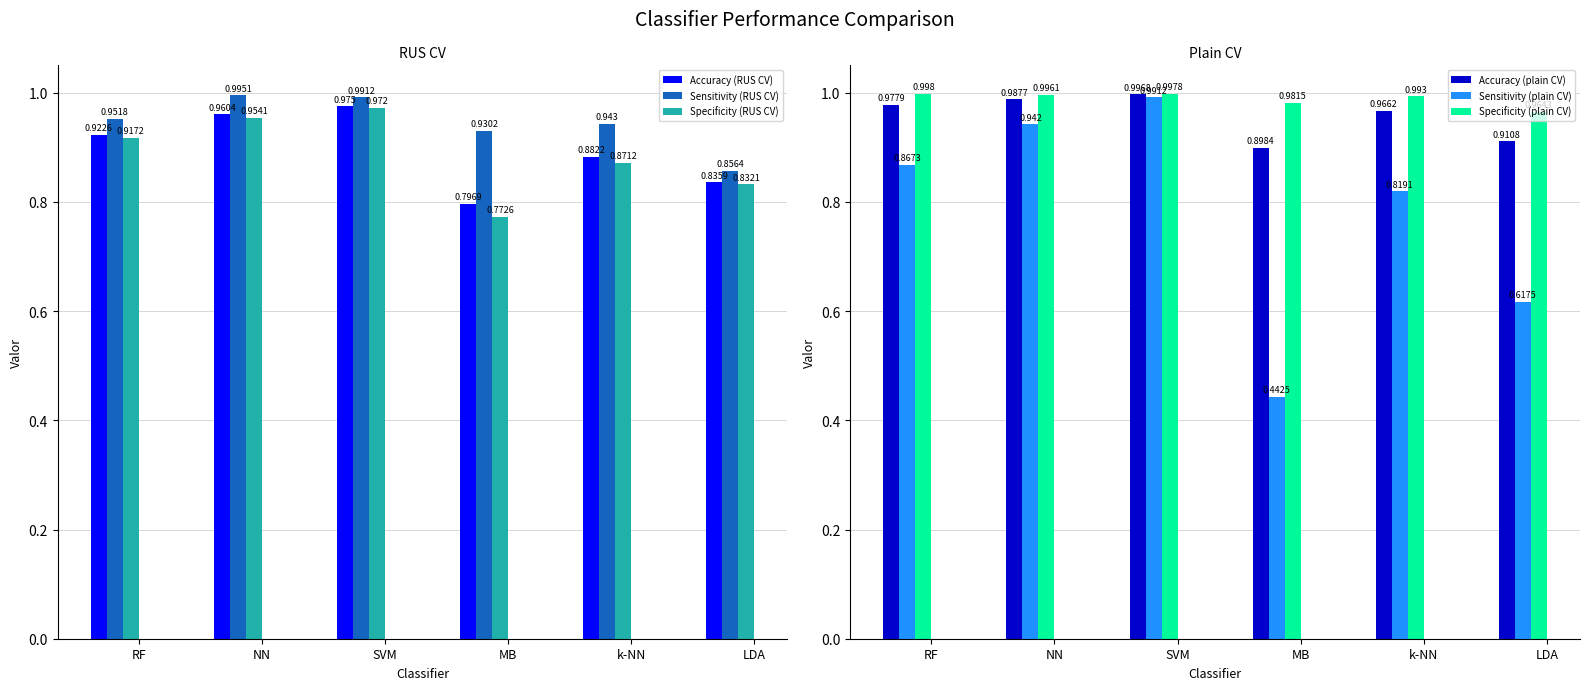

List the labels in order of Sensitivity (RUS CV) value, largest first.

NN, SVM, RF, k-NN, MB, LDA